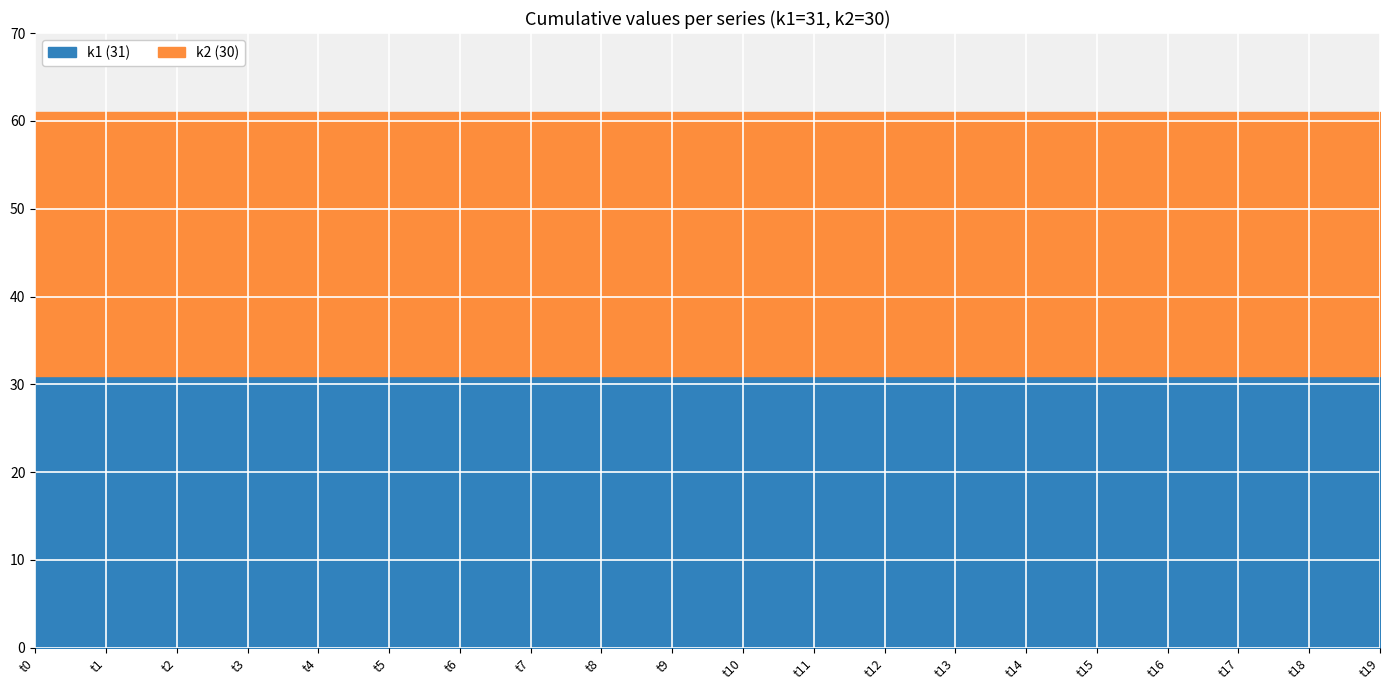

How many series are shown in this chart?

2